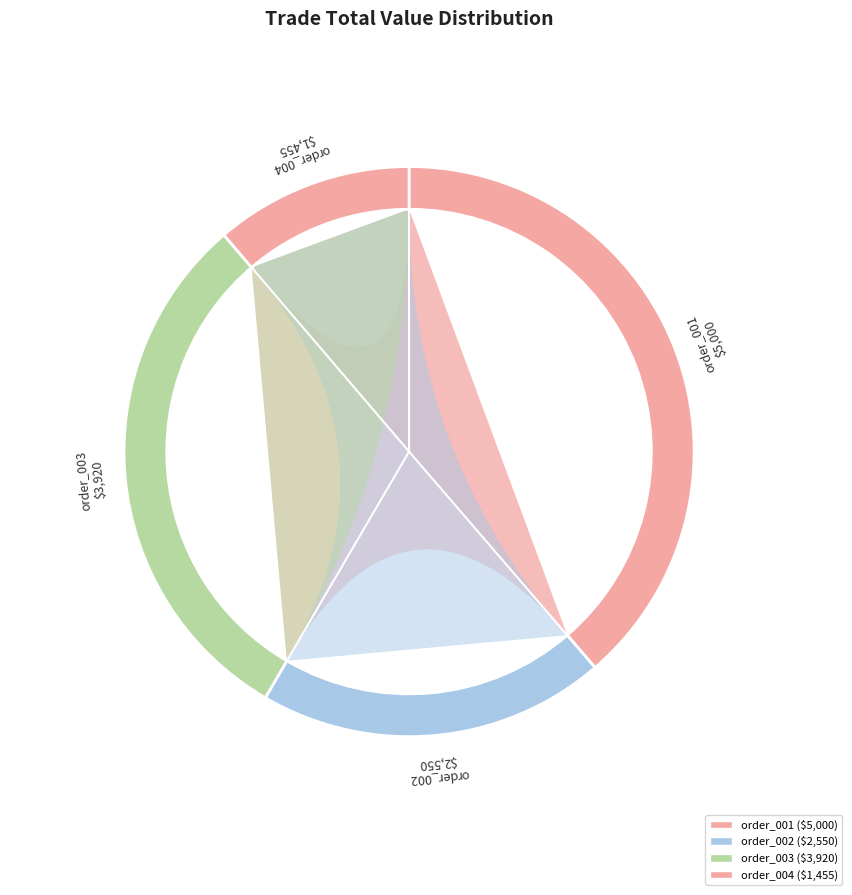

Count the number of slices in the pie.

4